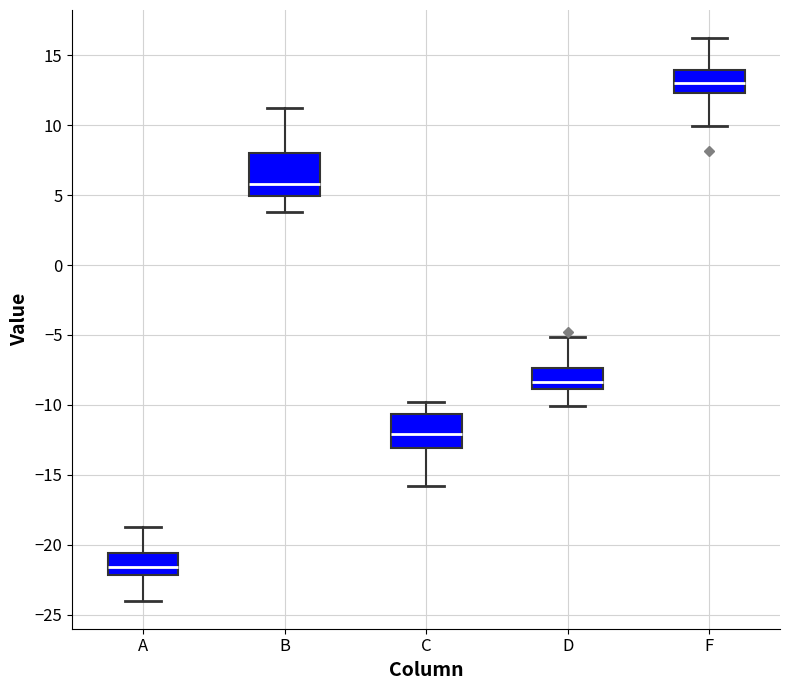

Where is the upper edge of the box for A on the y-axis? The values are not printed on the chart, so give them approximately, as read against the axis.

-20.5